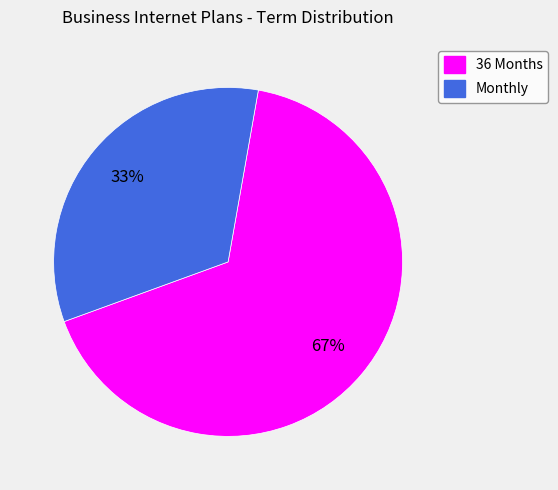

What percentage is the Monthly slice, to the nearest percent?

33%